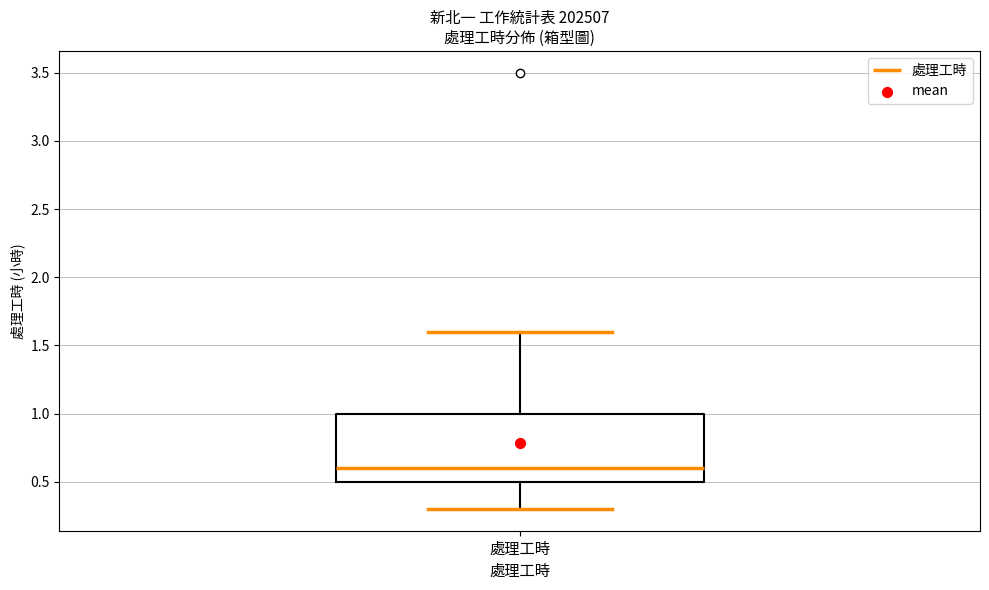

Where does the upper whisker of the box for 處理工時 end on the y-axis? The values are not printed on the chart, so give them approximately, as read against the axis.

1.6